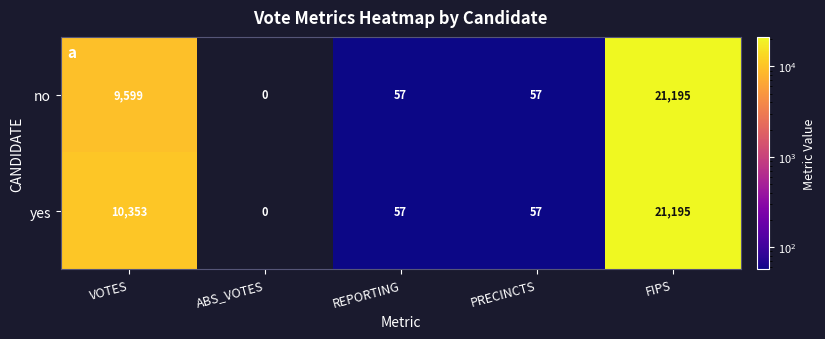

Reading right to left, extract all data points from this chart.

no: 21195	57	57	0	9599
yes: 21195	57	57	0	10353